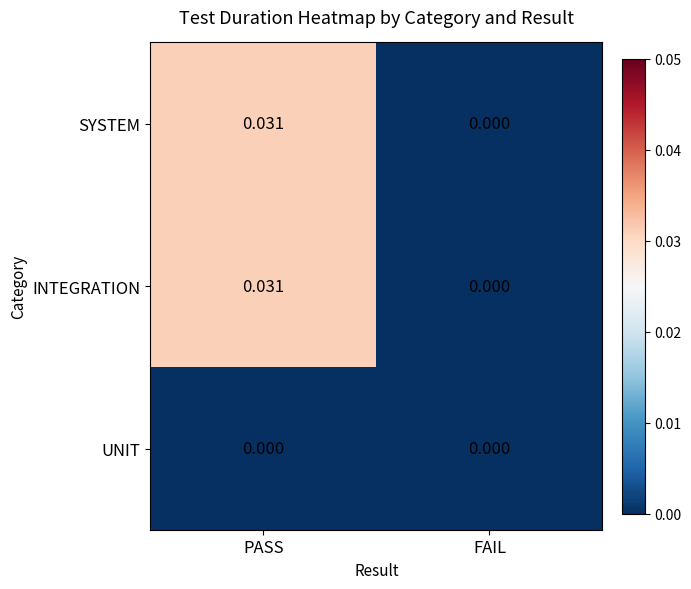

Where is SYSTEM nearest to the value 0?

FAIL